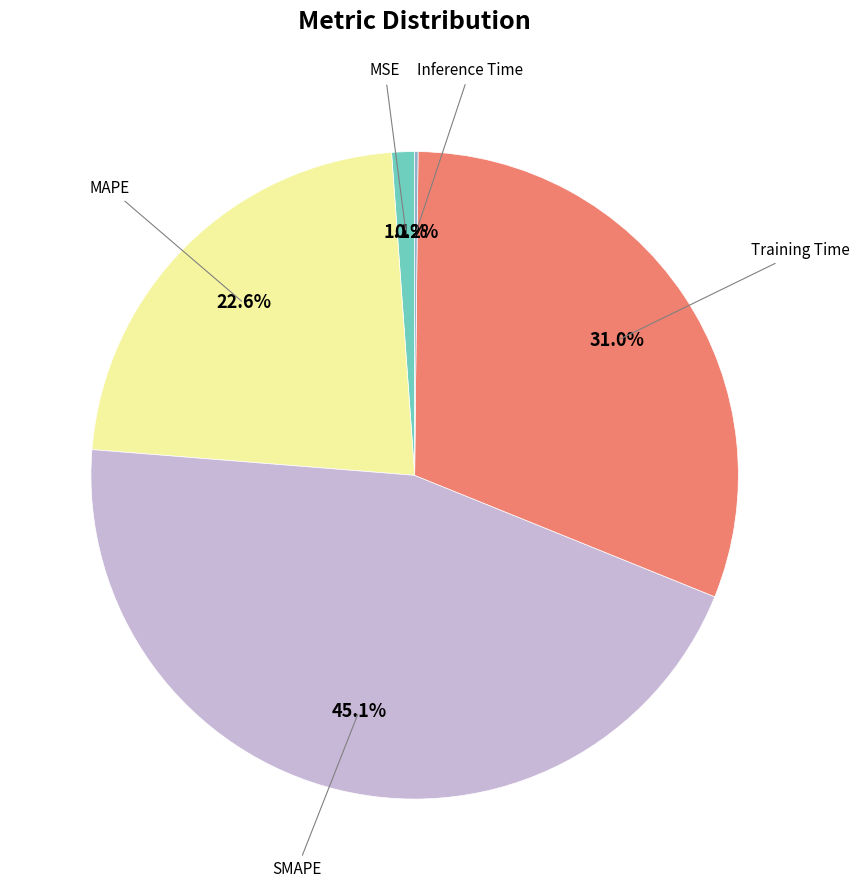

Does any single category account for the majority?

No